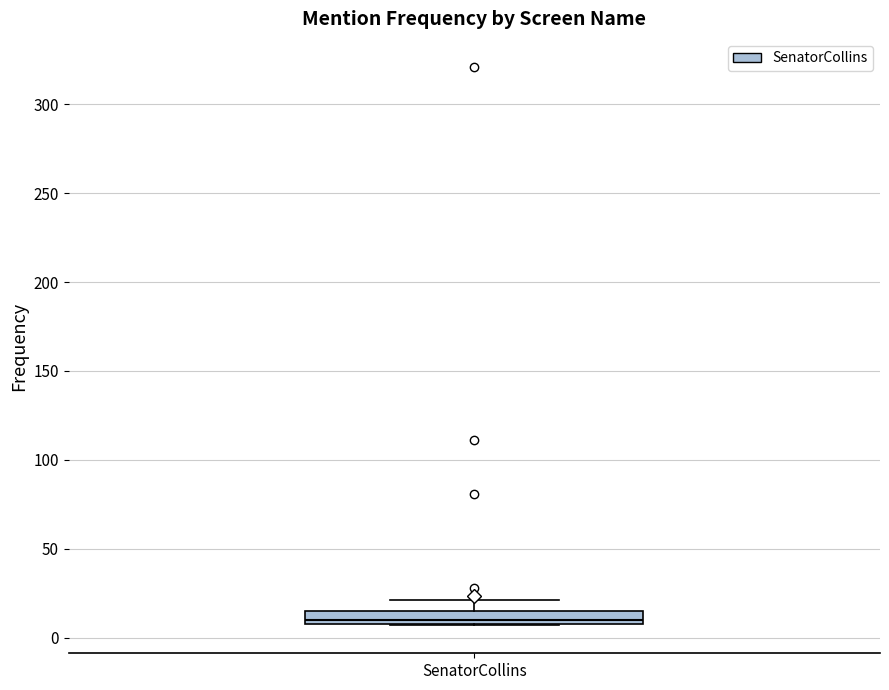

Where does the upper whisker of the box for SenatorCollins end on the y-axis? The values are not printed on the chart, so give them approximately, as read against the axis.

20